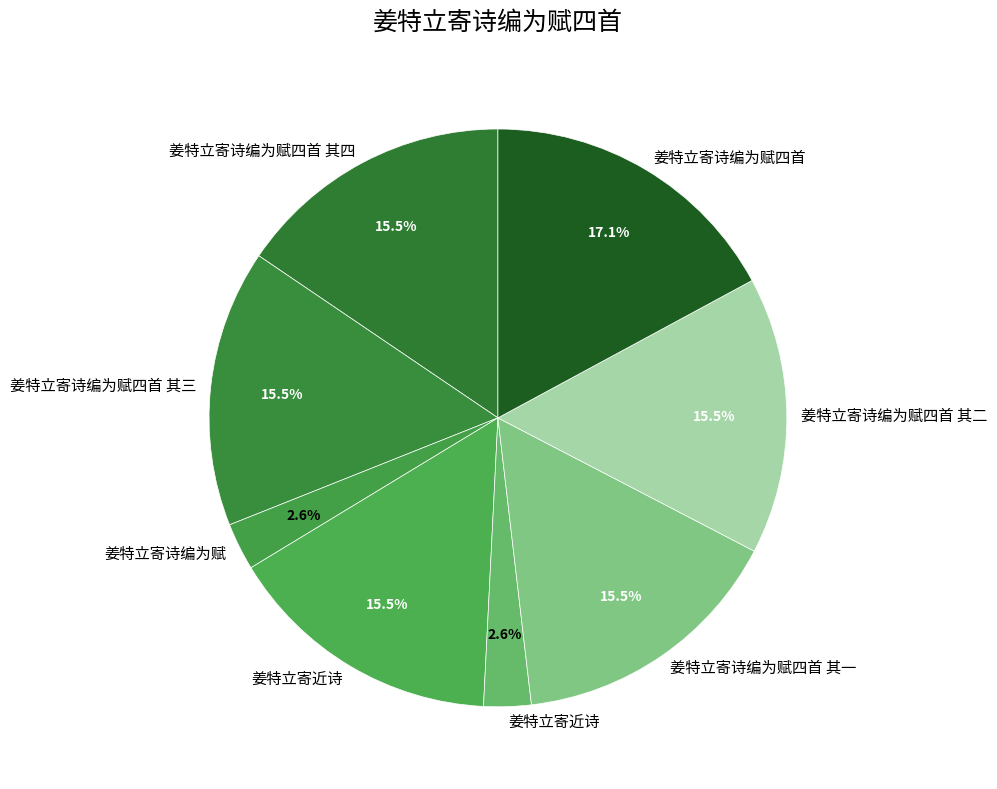

How many segments does this pie chart have?

8